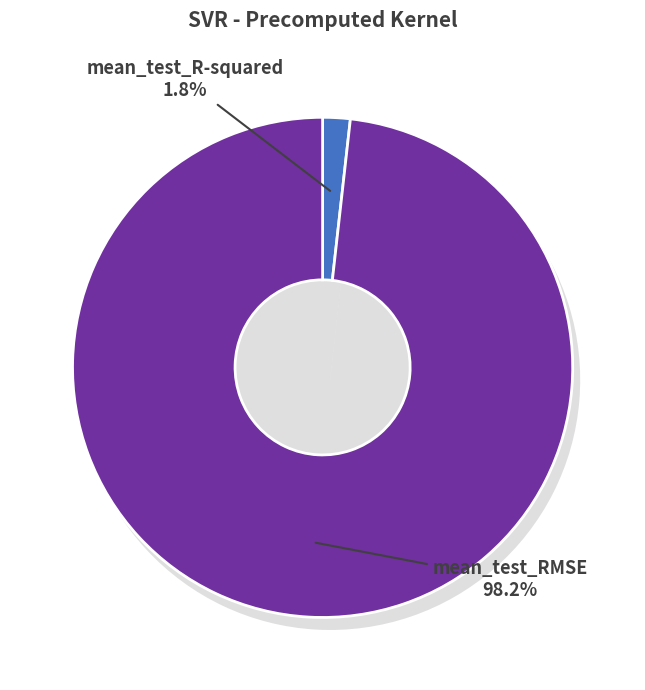

Which slice is the smallest?

mean_test_R-squared